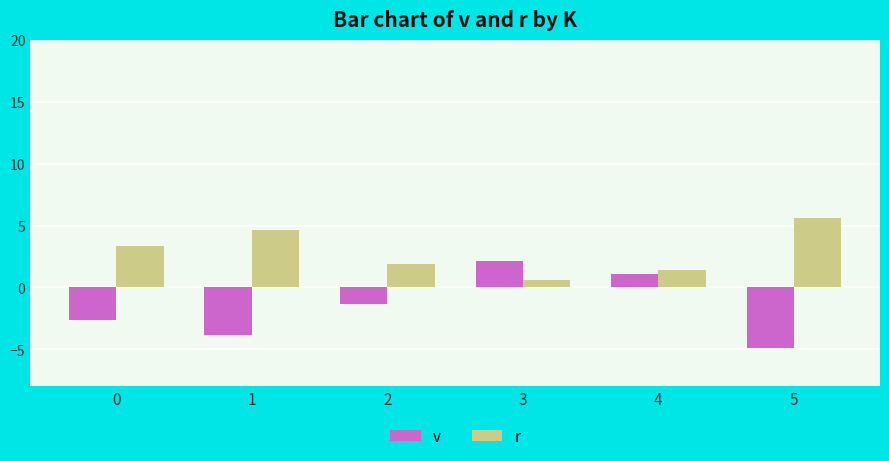

What is the difference between the v values at 1 and 4?

5.0